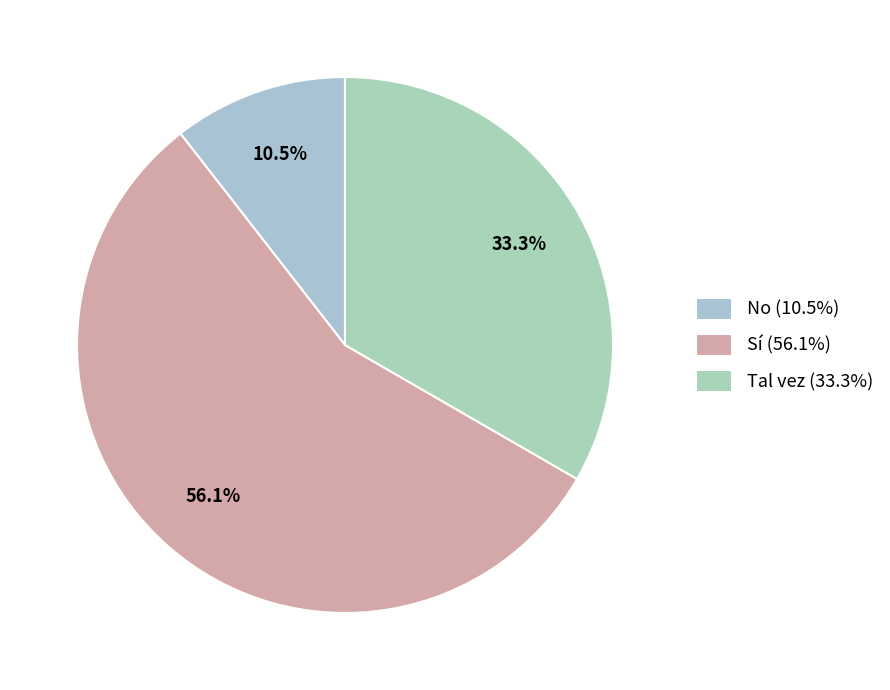

Combined, what portion of the pie is Sí and No?

66.7%